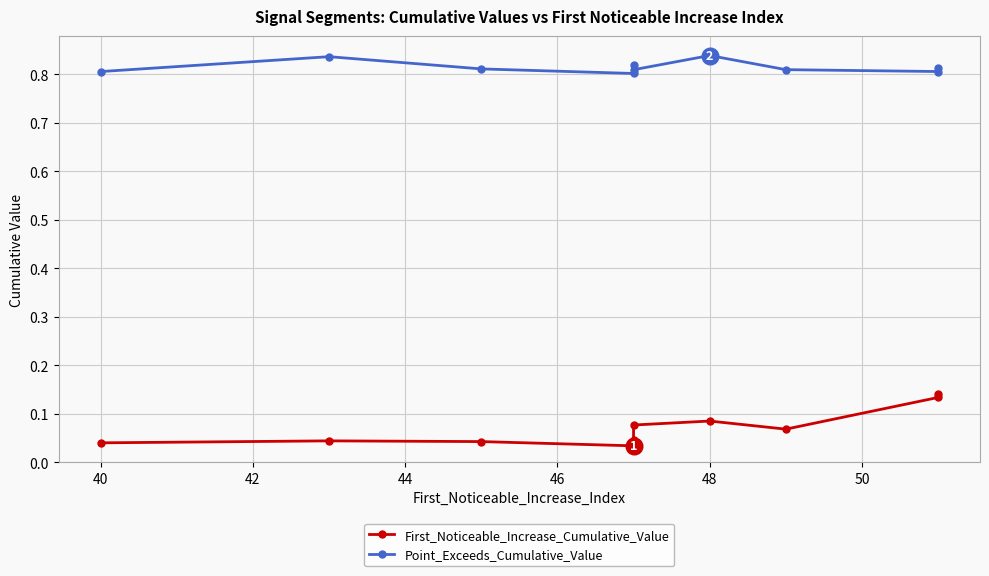

Reading left to right, list all the values displayed in this chart.

First_Noticeable_Increase_Cumulative_Value: 0.0	0.0	0.0	0.0	0.0	0.1	0.1	0.1	0.1	0.1
Point_Exceeds_Cumulative_Value: 0.8	0.8	0.8	0.8	0.8	0.8	0.8	0.8	0.8	0.8